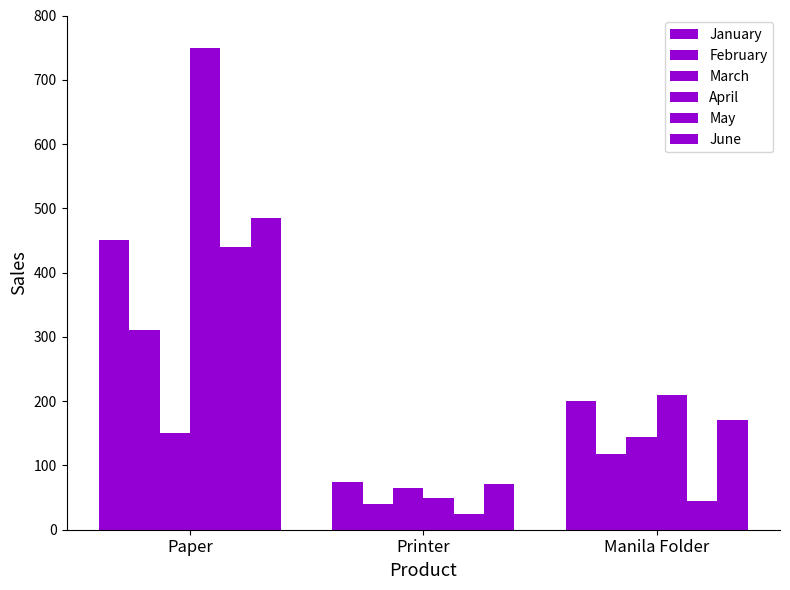

How many bars are there in total?

18